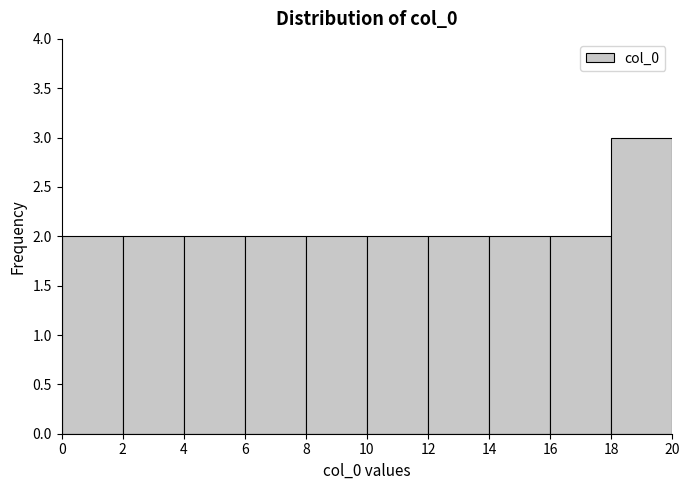

Over which range of the x-axis is the bar tallest?

18 to 20